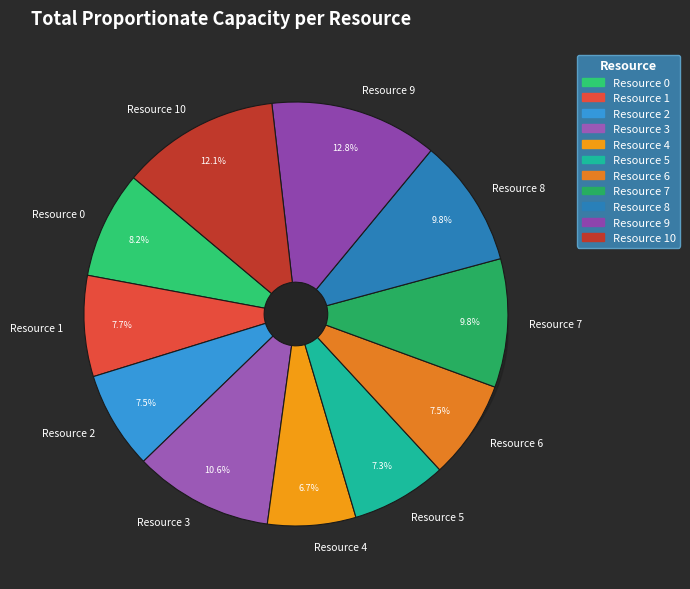

Count the number of slices in the pie.

11